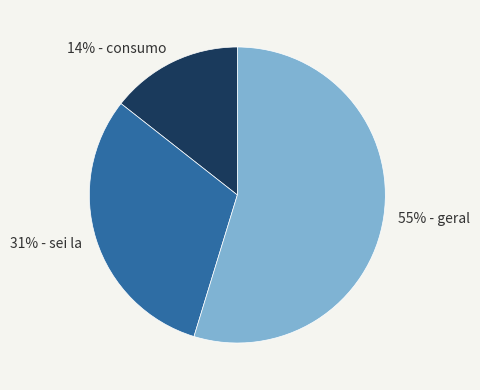

Does any single category account for the majority?

Yes